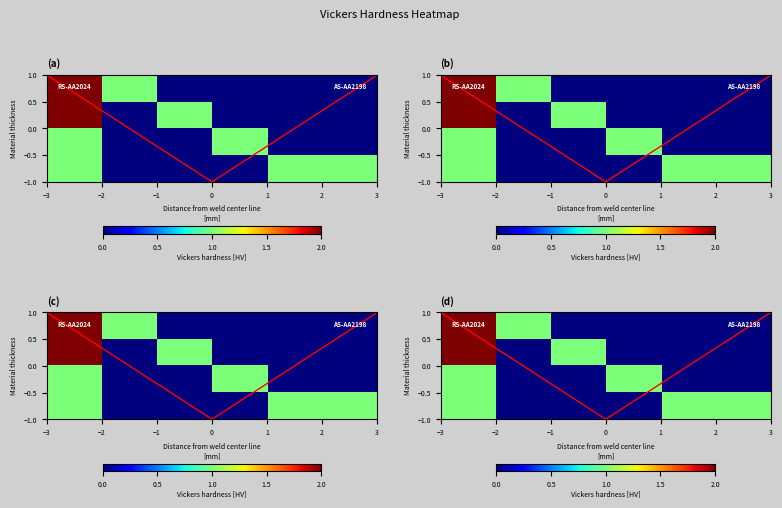

How many positive values does the row1 series have?

2